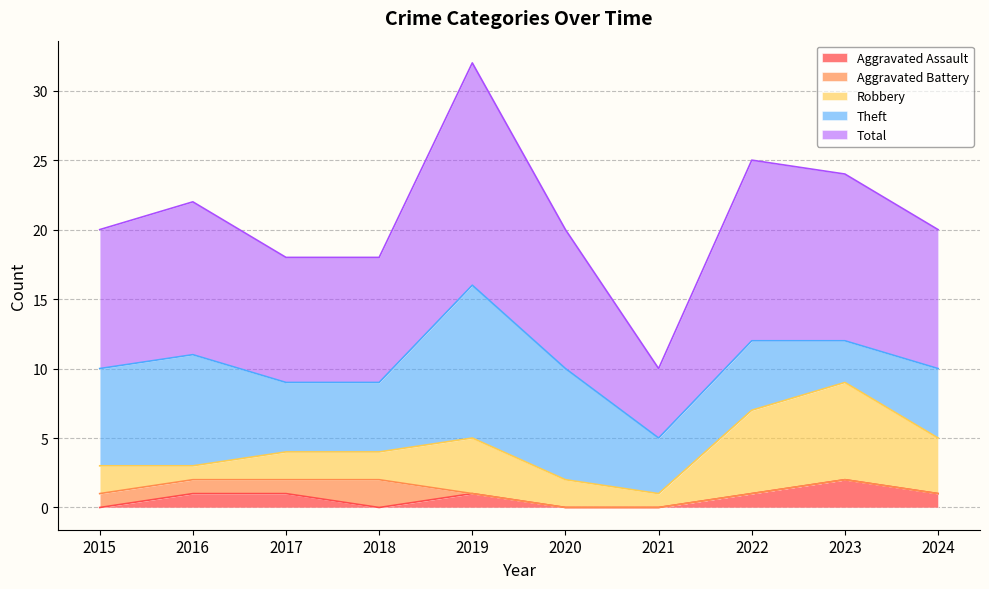

Which series has the largest total across all categories?

Total